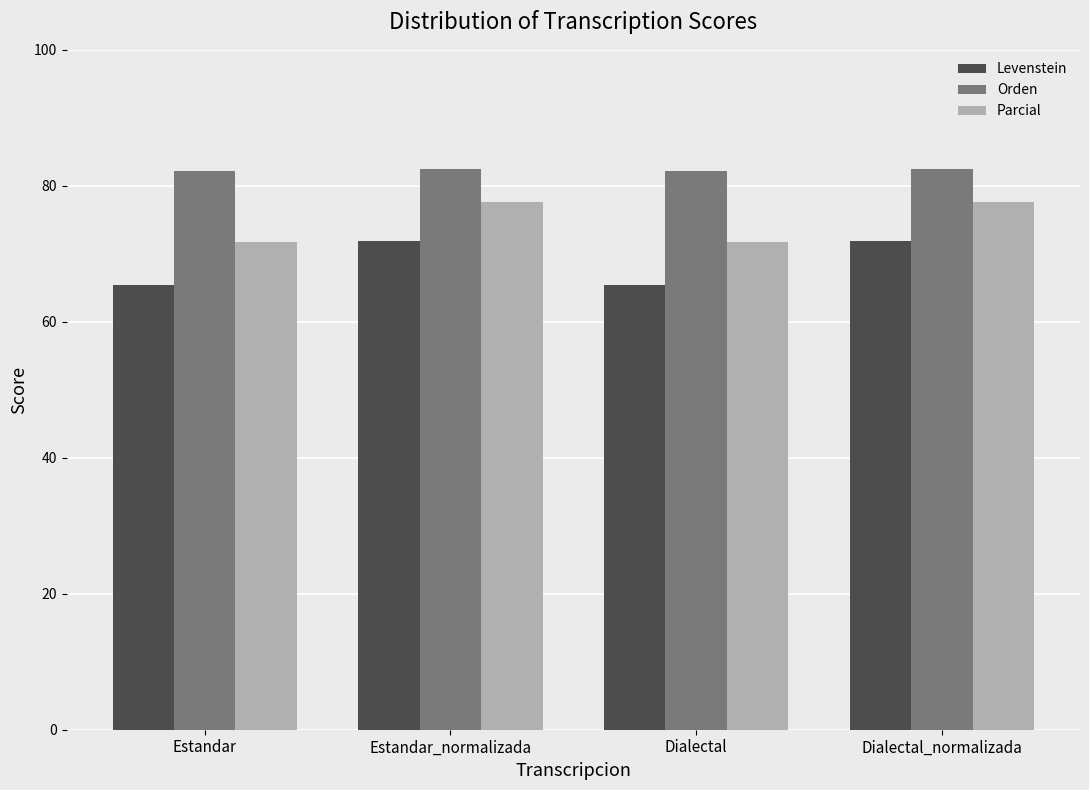

What is the difference between the maximum and minimum values in the Orden series?

0.2